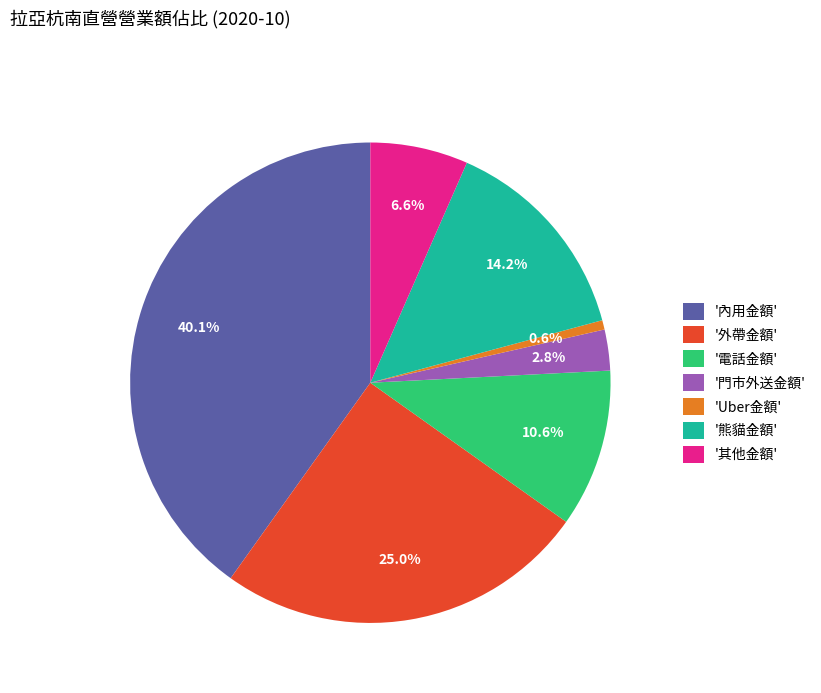

Which has a higher value, 'Uber金額' or '其他金額'?

'其他金額'